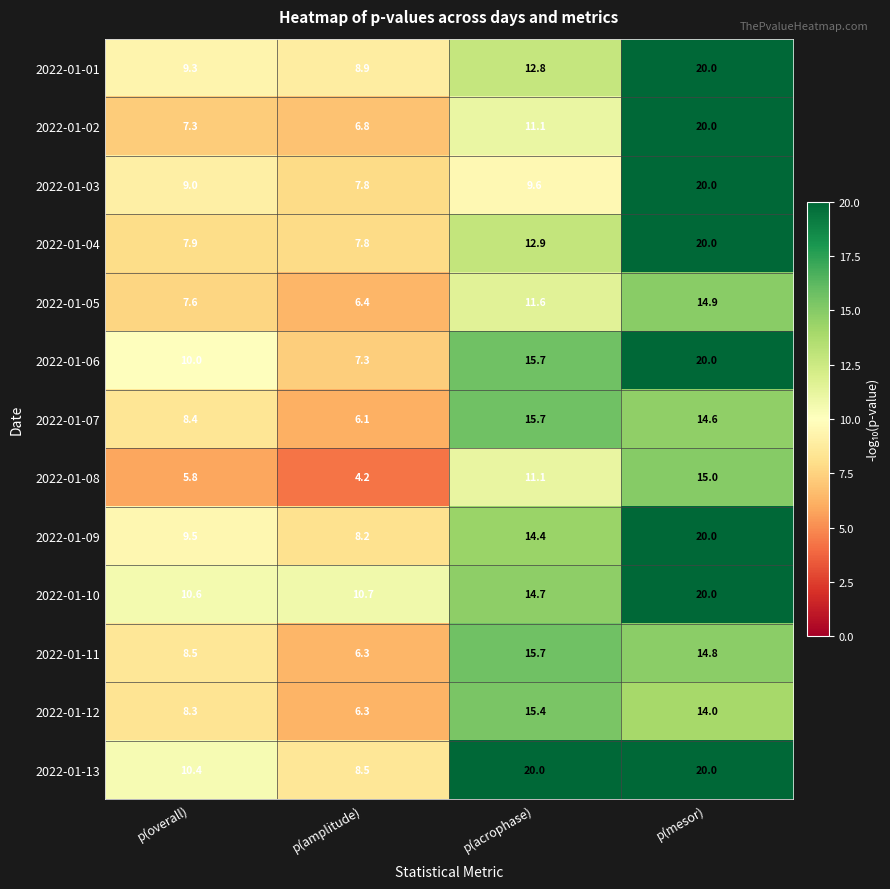

What is the maximum value shown in the chart?

20.0